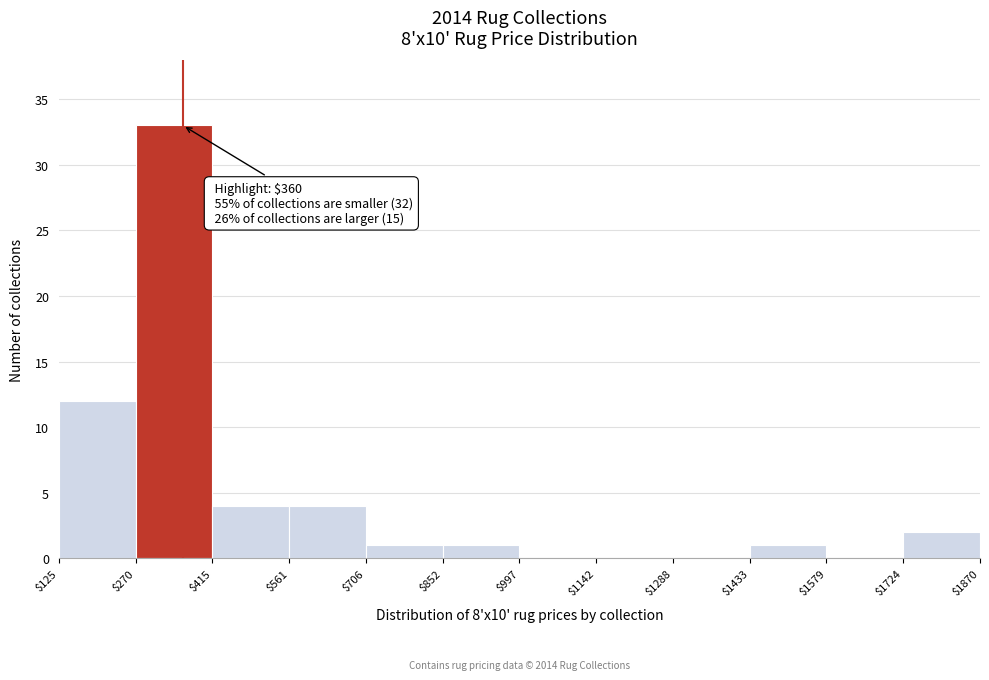

Which range on the x-axis has the tallest bar?

$270 to $415